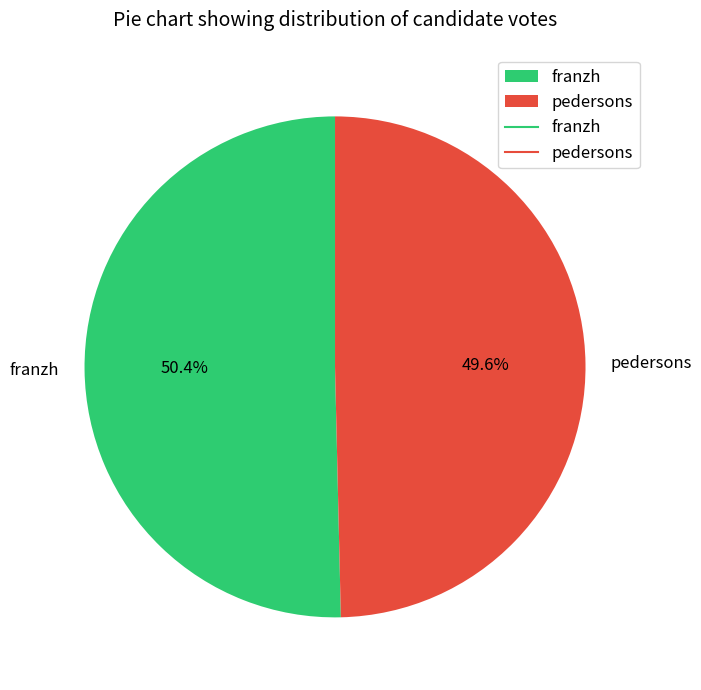

What is the majority slice?

franzh